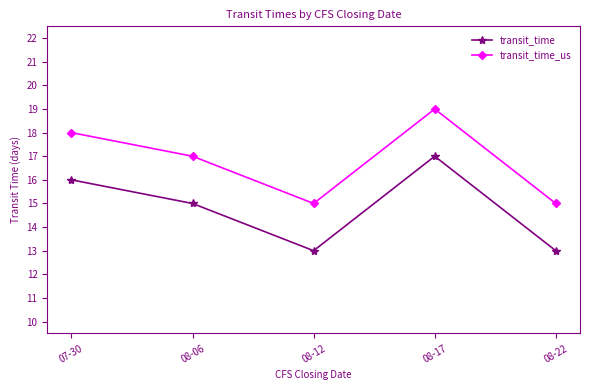

Reading left to right, what are all the values shown in this chart?

transit_time: 07-30=16	08-06=15	08-12=13	08-17=17	08-22=13
transit_time_us: 07-30=18	08-06=17	08-12=15	08-17=19	08-22=15